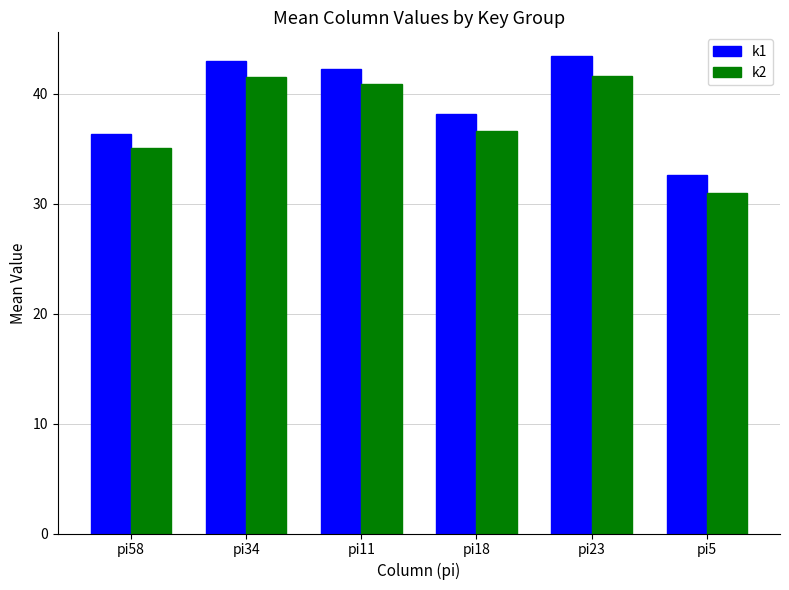

What is the sum of the k2 values at pi58 and pi23?

76.6